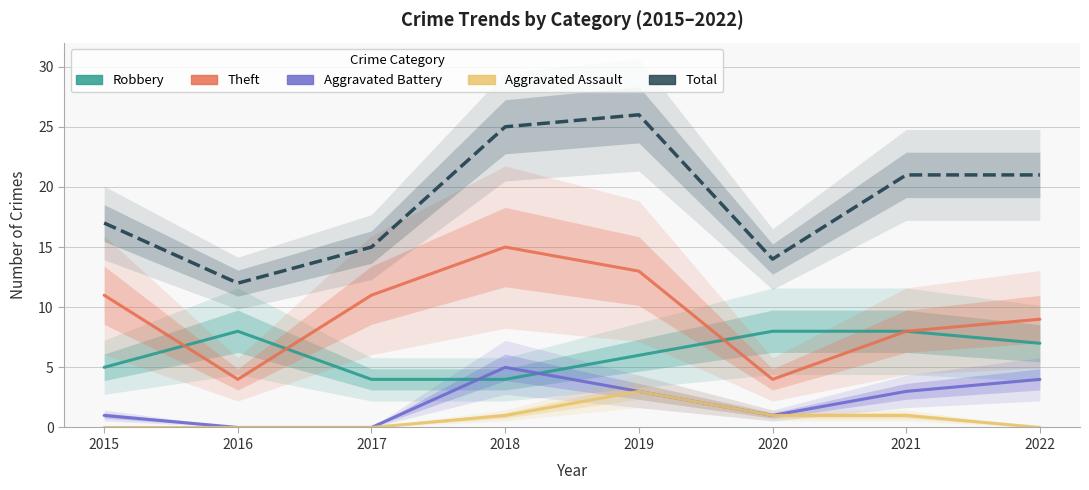

Which category has the highest value across all series?

2019